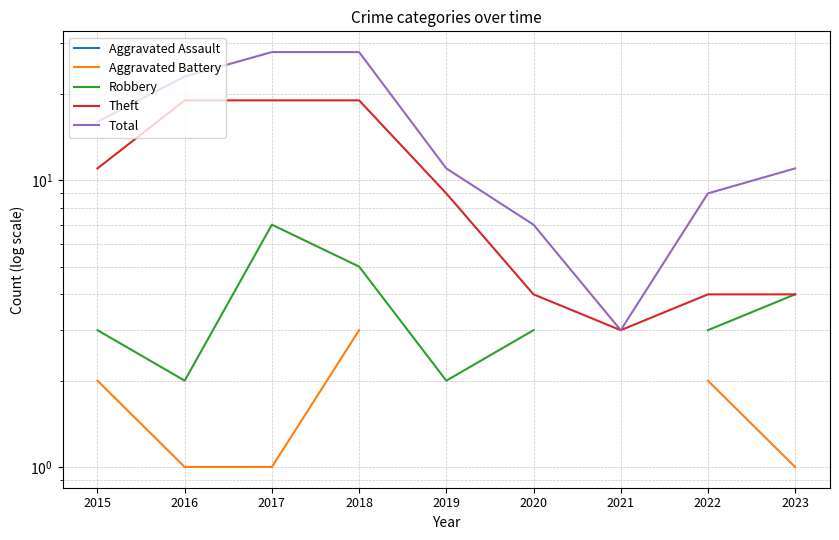

Which label corresponds to the smallest value in the chart?

2016